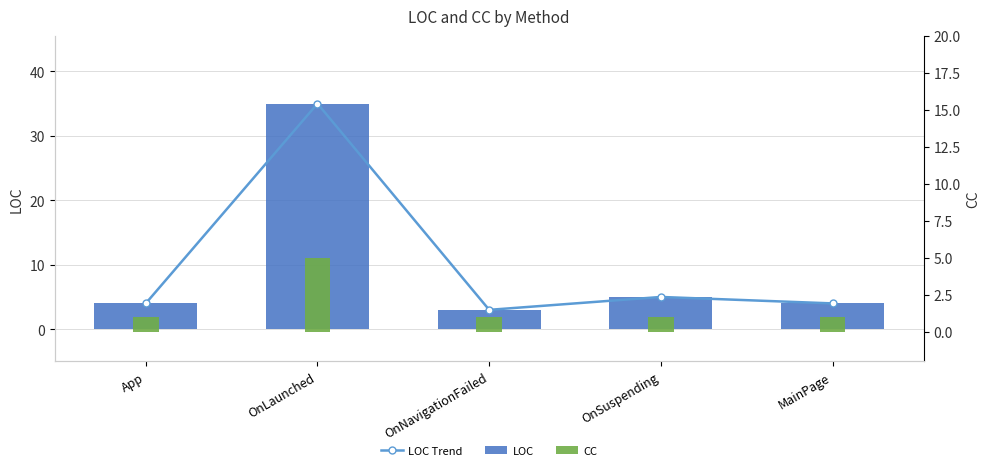

Reading left to right, extract all data points from this chart.

LOC Trend: 4	35	3	5	4
LOC: 4	35	3	5	4
CC: 1	5	1	1	1